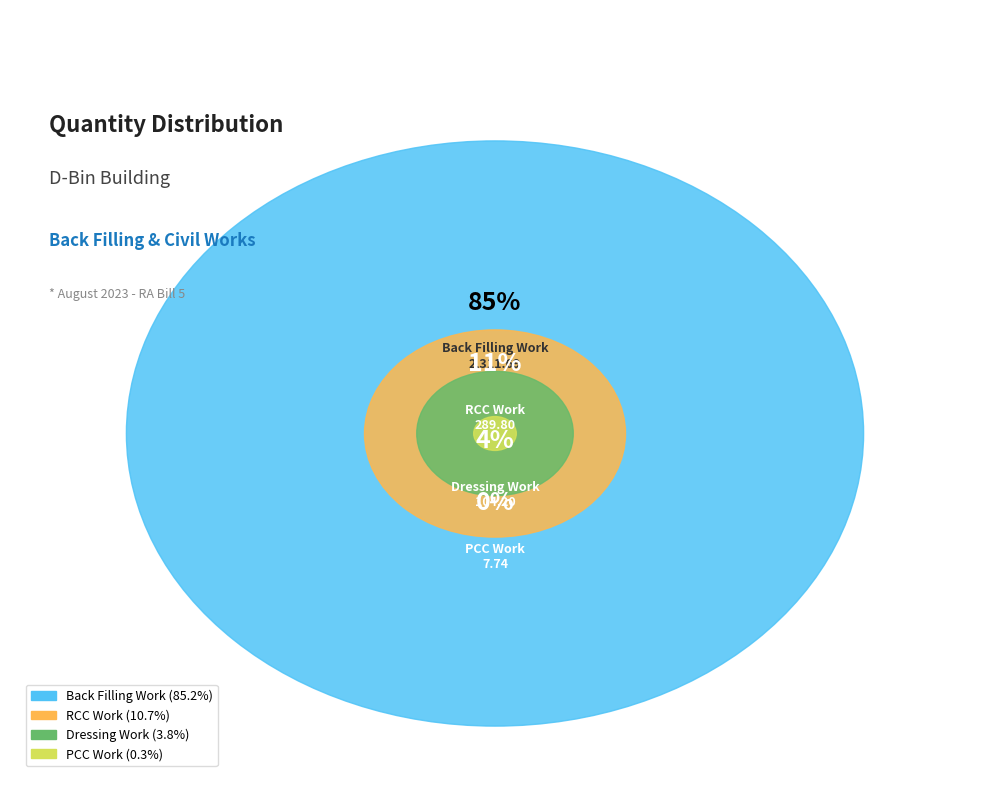

Count the number of slices in the pie.

4